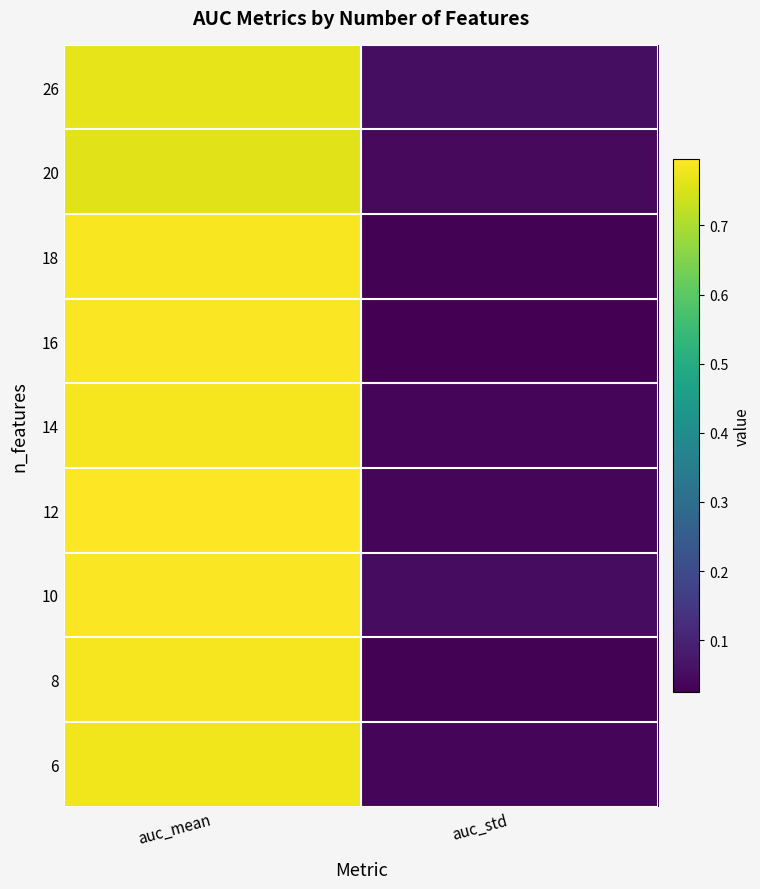

Reading left to right, what are all the values shown in this chart?

26: auc_mean=0.8	auc_std=0.1
20: auc_mean=0.8	auc_std=0.0
18: auc_mean=0.8	auc_std=0.0
16: auc_mean=0.8	auc_std=0.0
14: auc_mean=0.8	auc_std=0.0
12: auc_mean=0.8	auc_std=0.0
10: auc_mean=0.8	auc_std=0.1
8: auc_mean=0.8	auc_std=0.0
6: auc_mean=0.8	auc_std=0.0